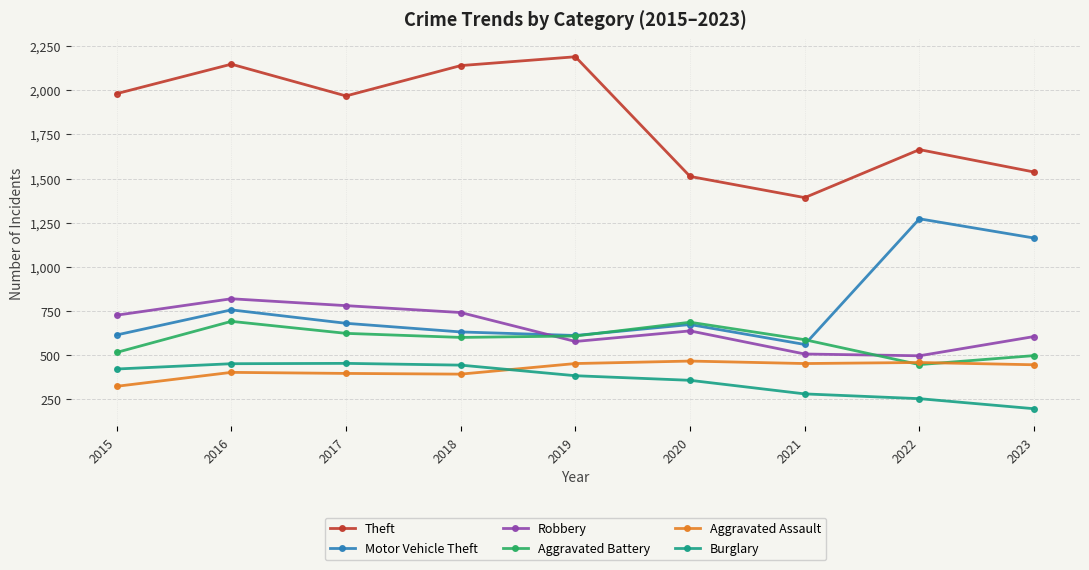

At which category is the sum across all series the highest?

2016